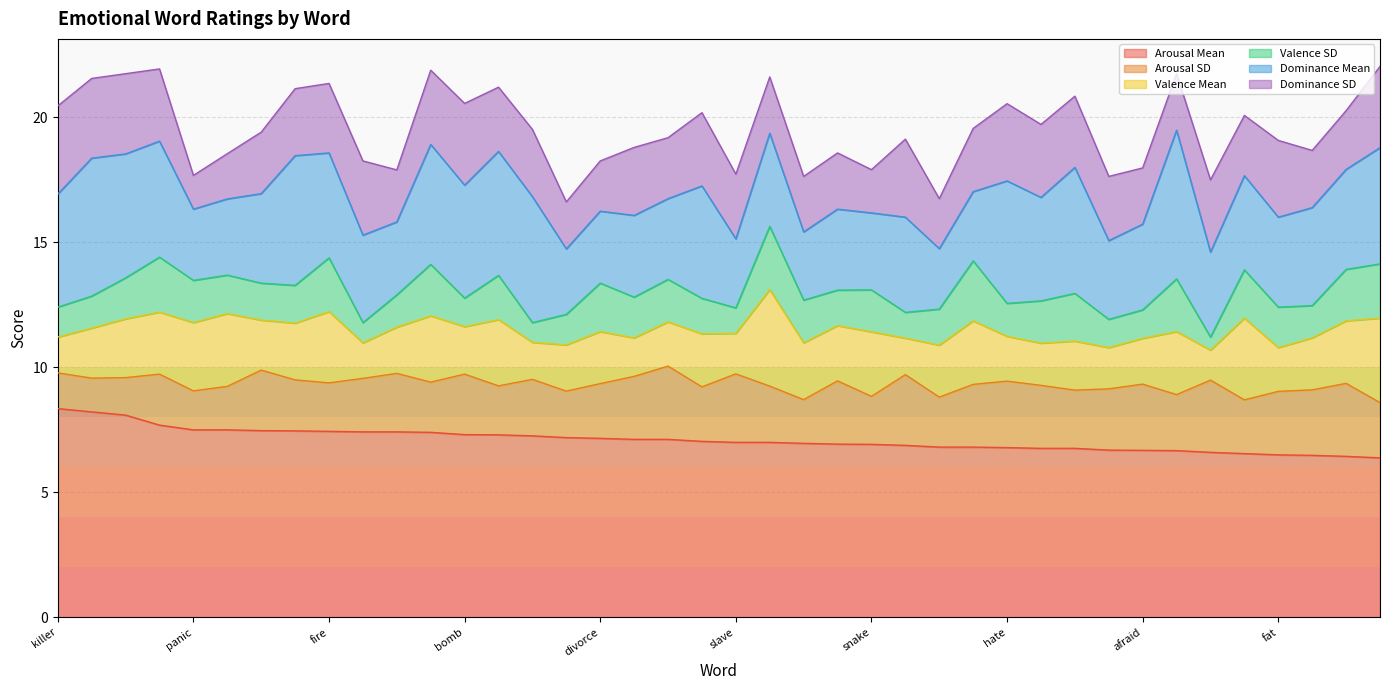

How many interior local peaks does the Dominance SD series have?

11